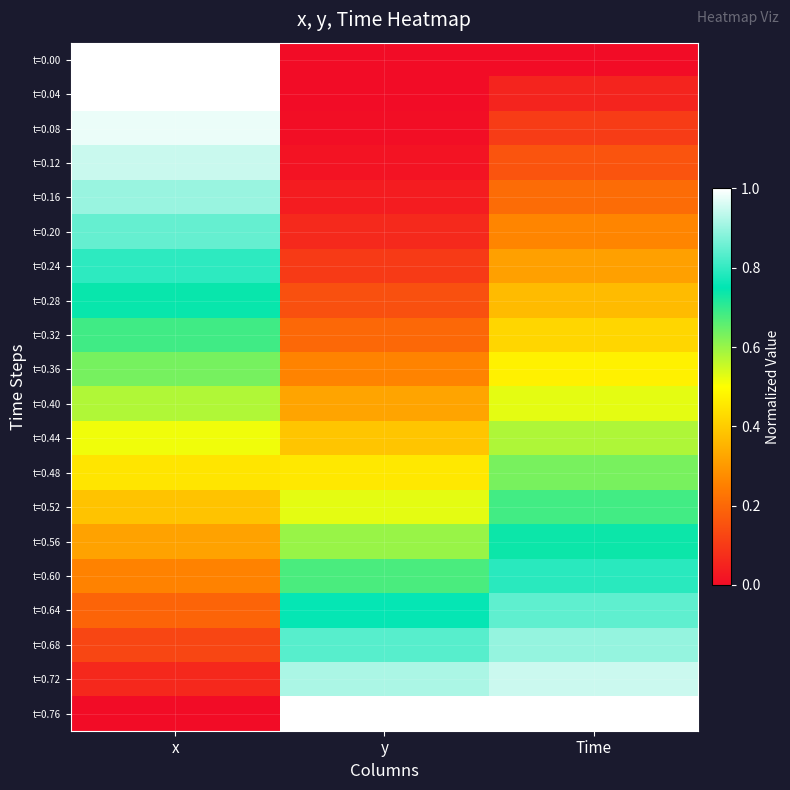

Which has a higher value, y or Time?

y